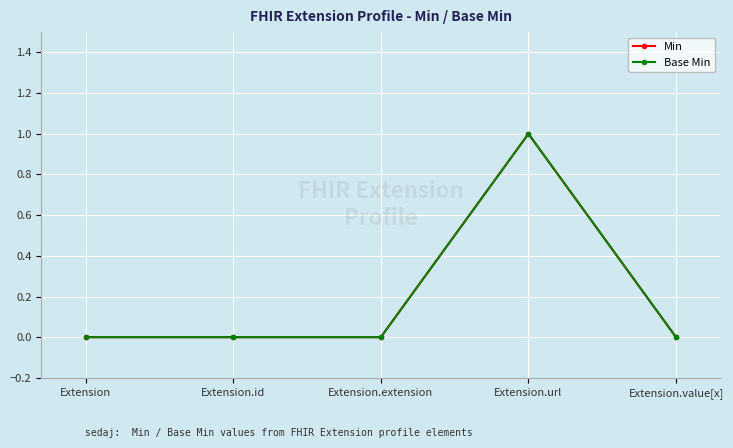

Does the chart have visible grid lines?

Yes